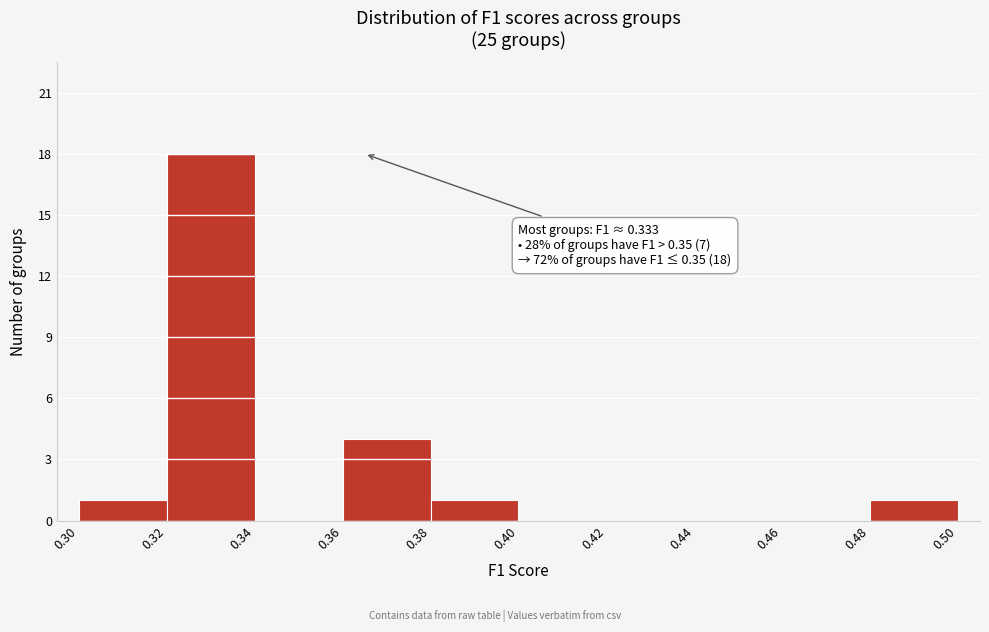

Which range on the x-axis has the tallest bar?

0.32 to 0.34